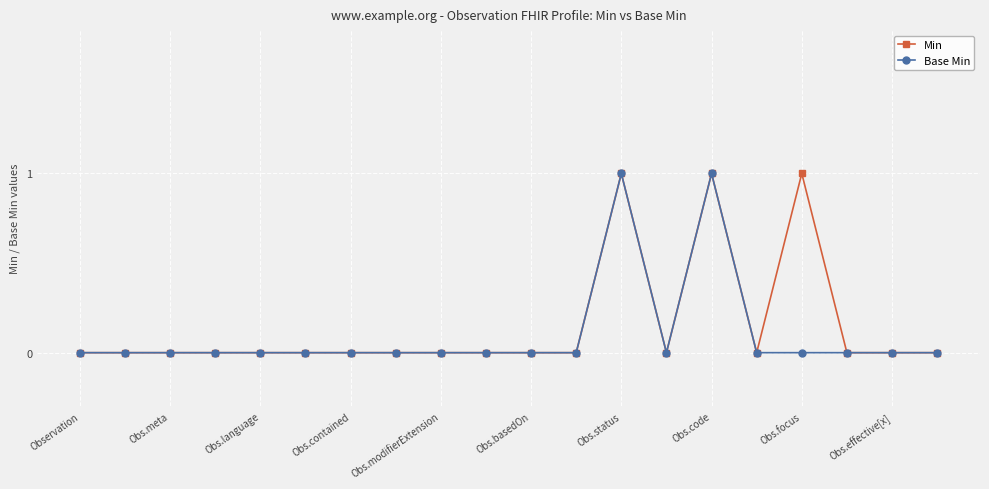

True or false: Min has more than 0 interior local peaks.

True